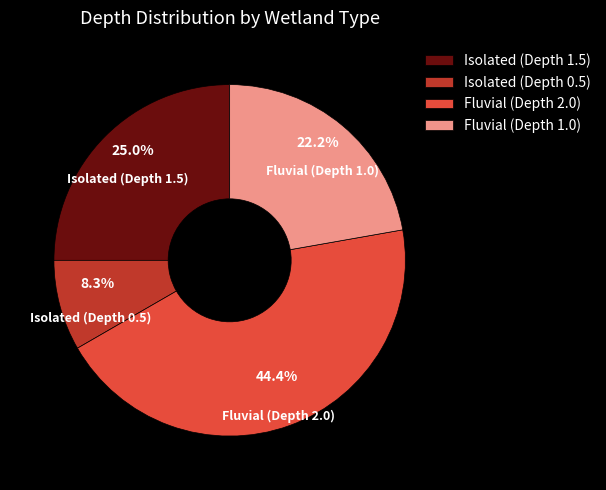

To the nearest percent, what is the average slice percentage?

25%